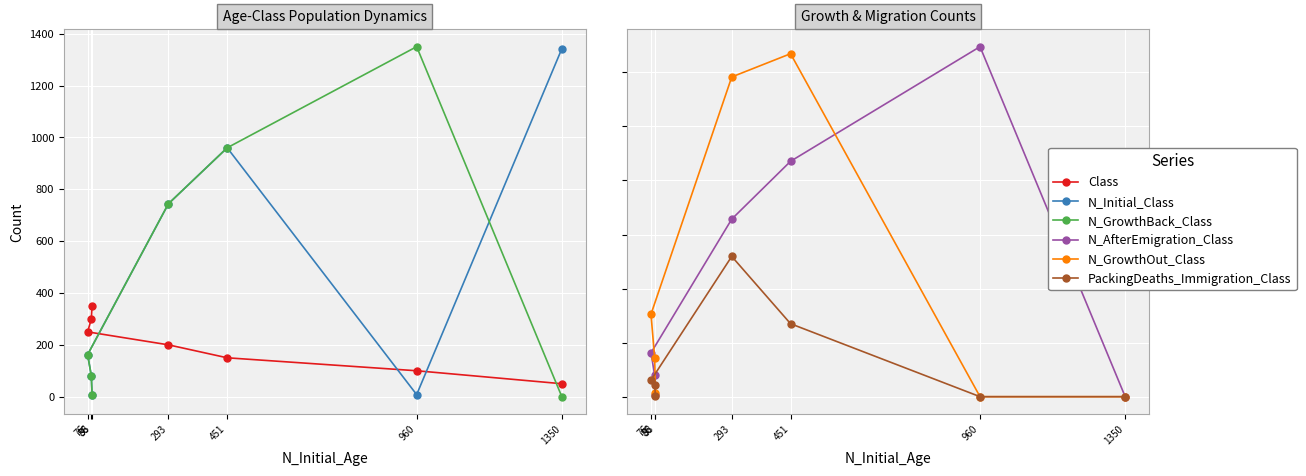

What position from the left is 960?

2